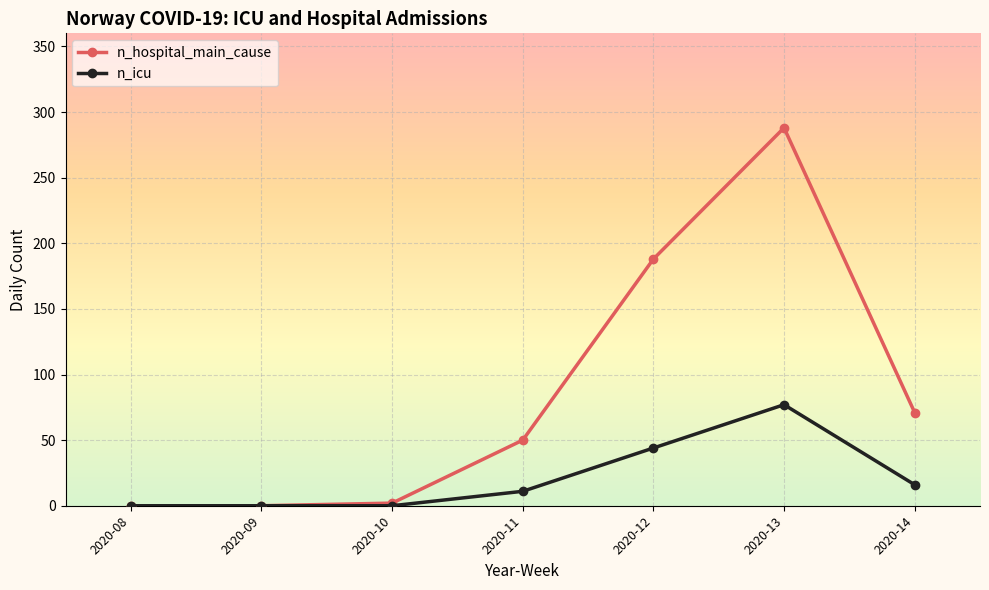

List the series in order of their peak value, highest first.

n_hospital_main_cause, n_icu